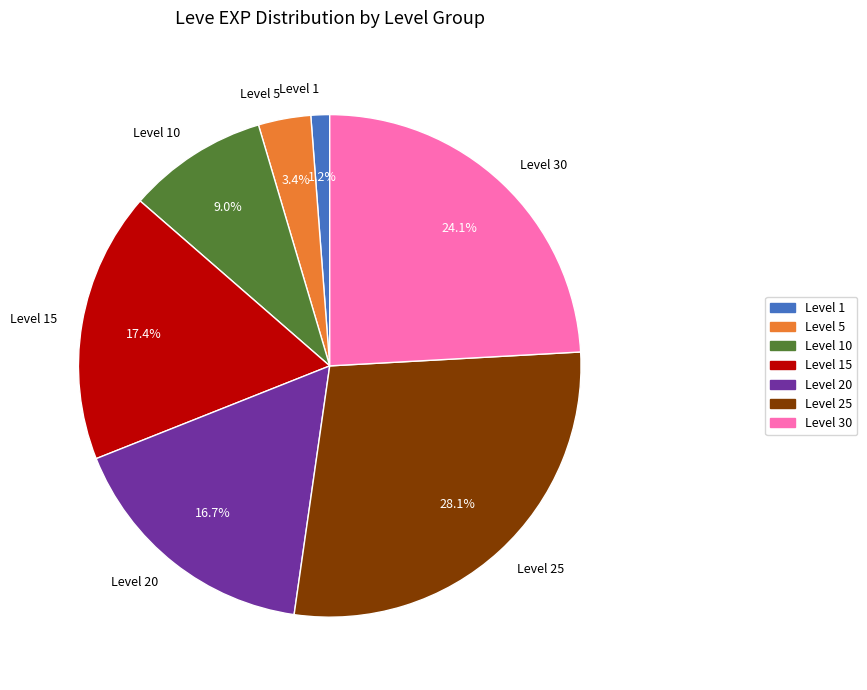

What is the smallest slice in the pie chart?

Level 1